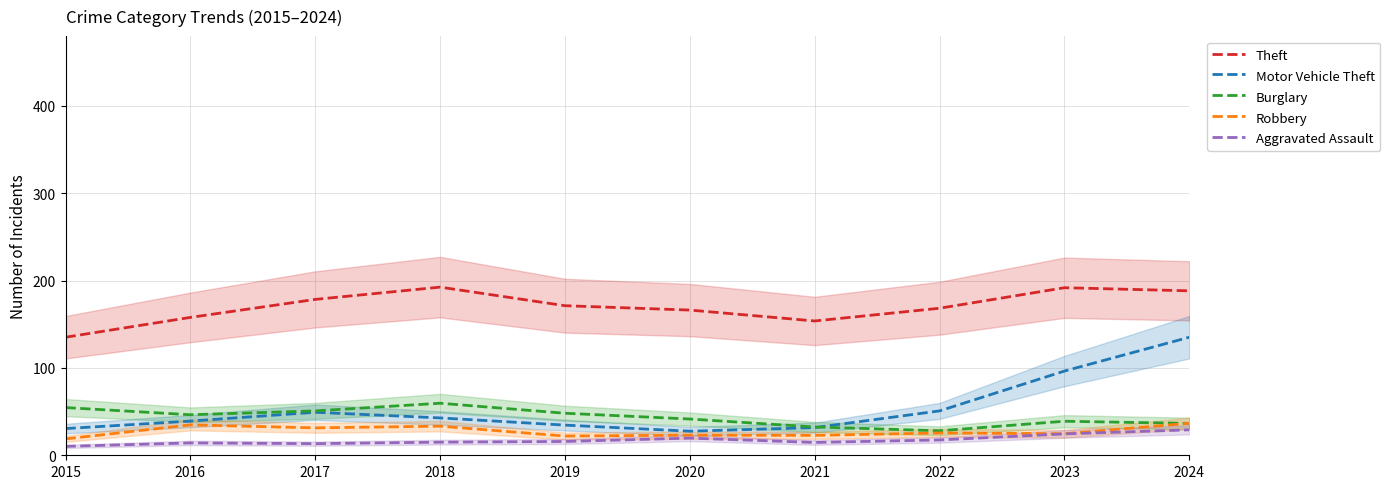

Rank the series by their maximum value, from lowest to highest.

Aggravated Assault, Robbery, Burglary, Motor Vehicle Theft, Theft